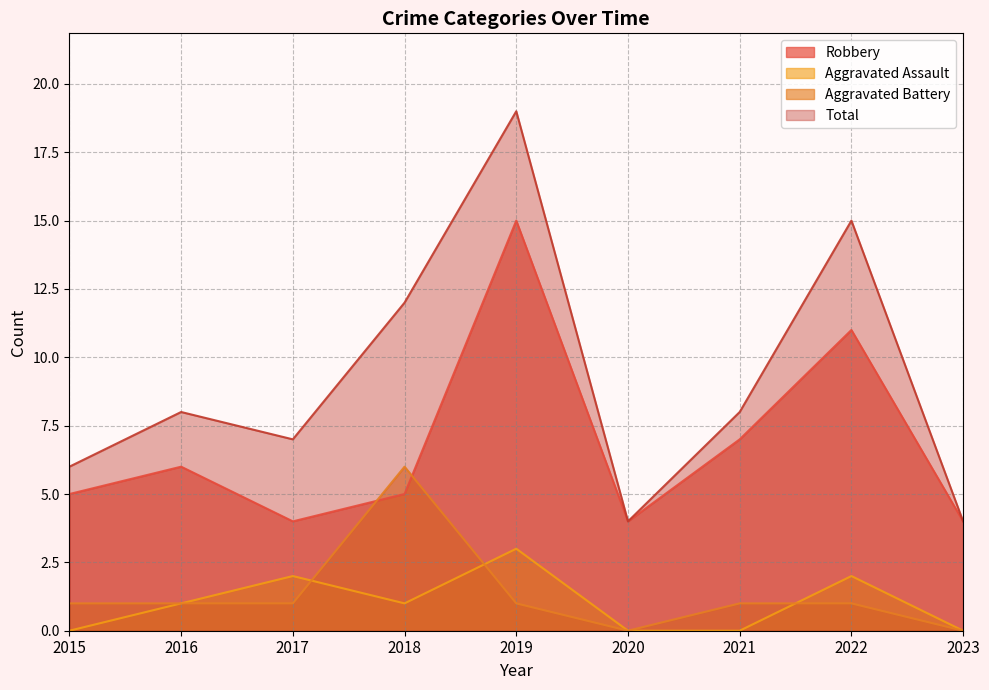

Which series has the largest total across all categories?

Total